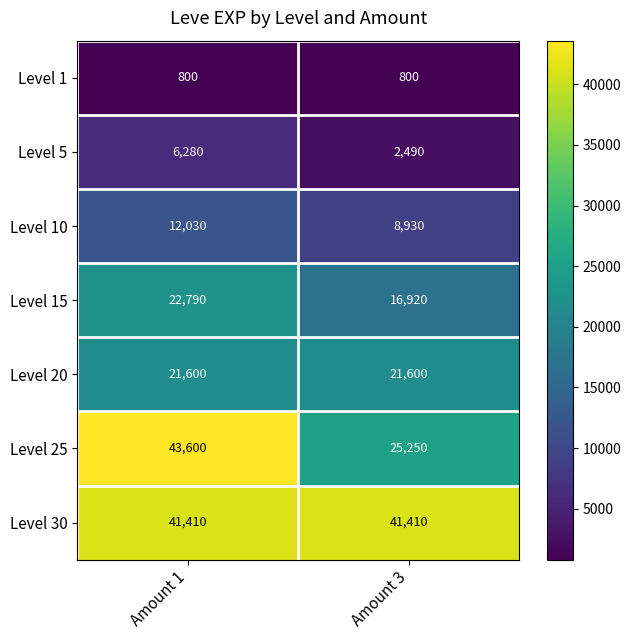

What is the total value across all series at Amount 1?

148510